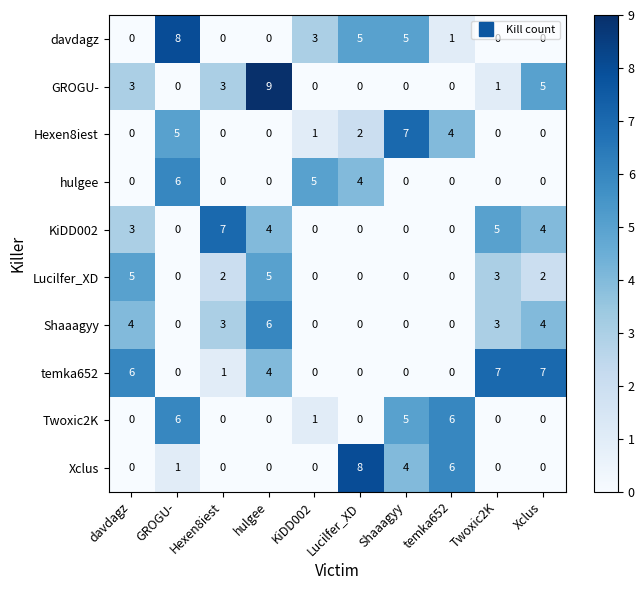

What is the difference between the maximum and minimum values in the GROGU- series?

9